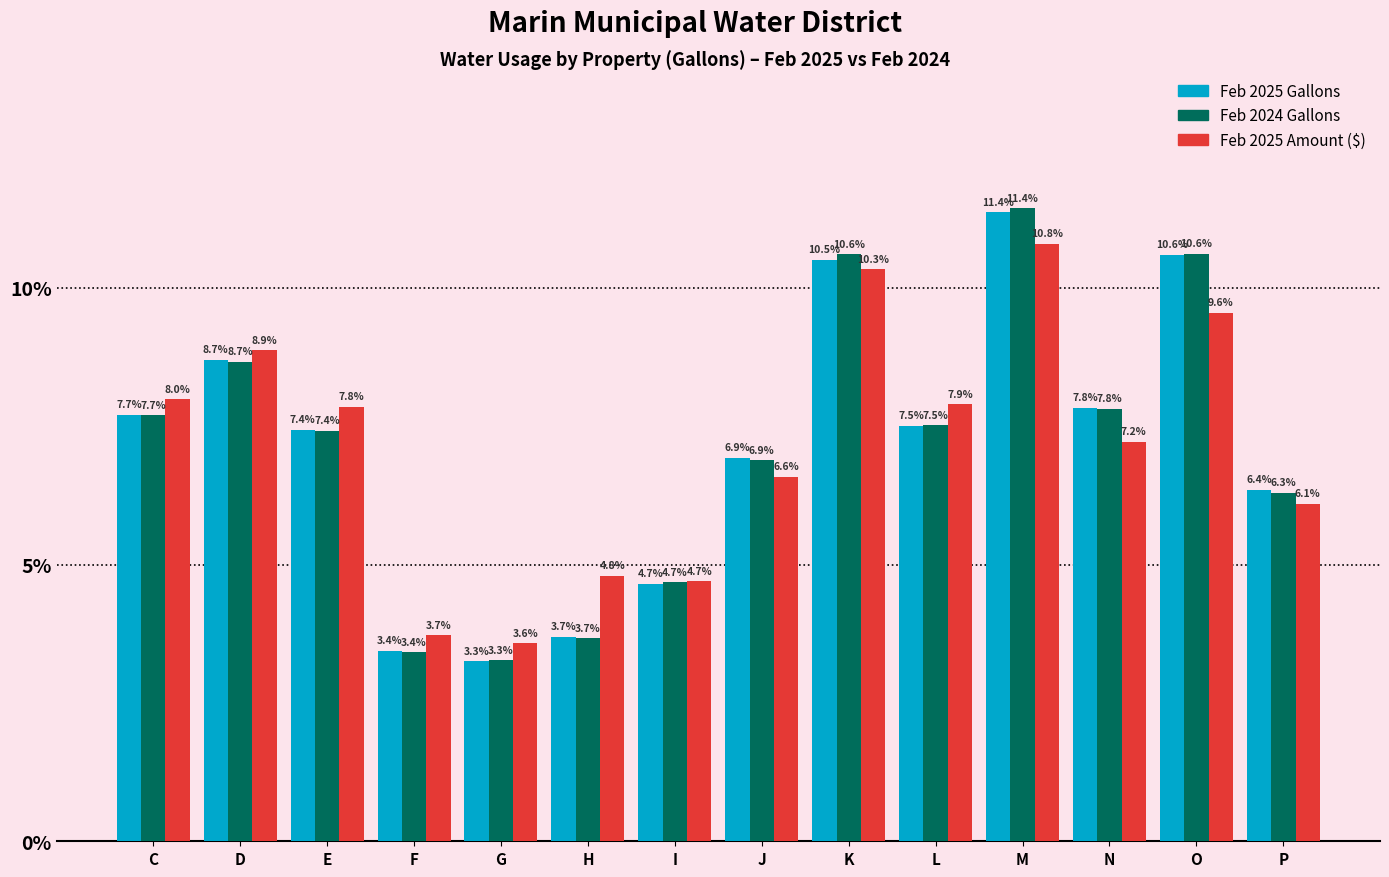

What is the difference between the highest and lowest values at L?

0.4